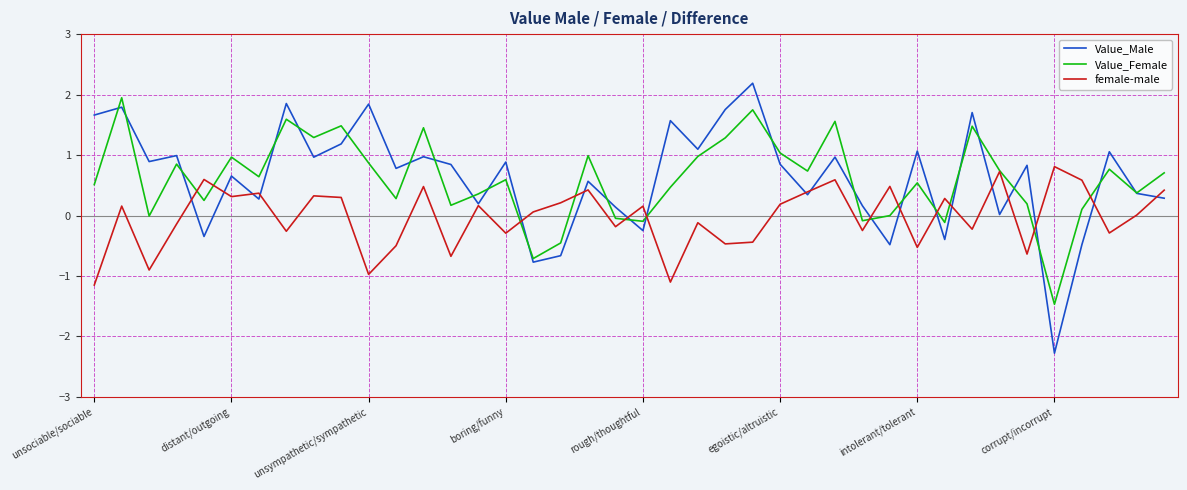

What is the lowest value of the Value_Male series?

-2.3